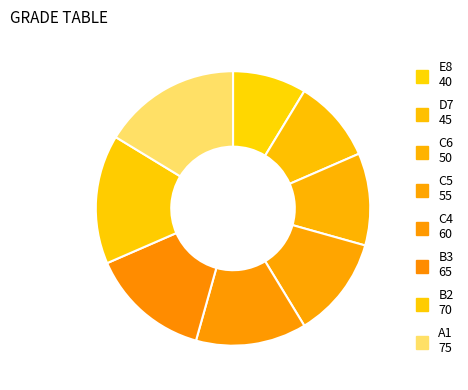

Which slice is the smallest?

E8